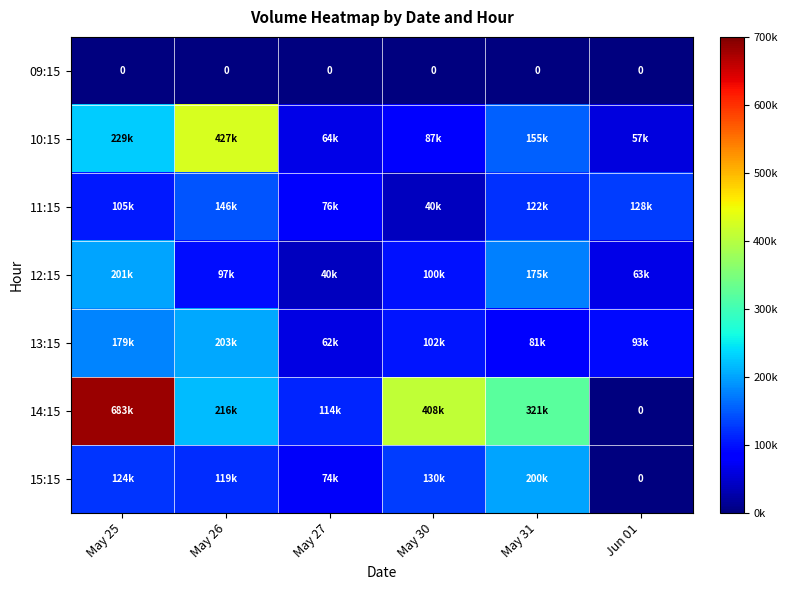

At how many categories does at least one series exceed 459408?

1